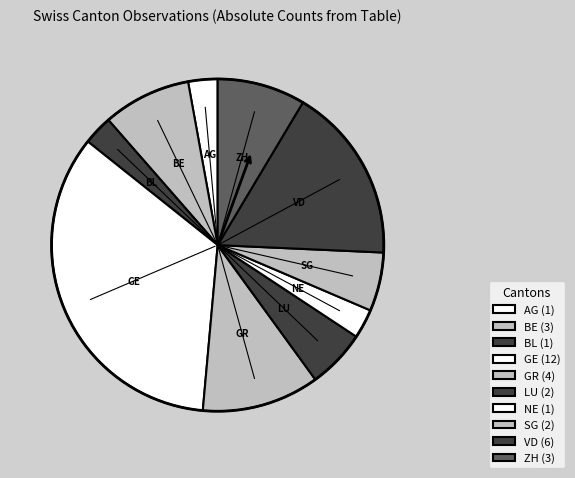

Which category has the smallest portion of the pie?

AG